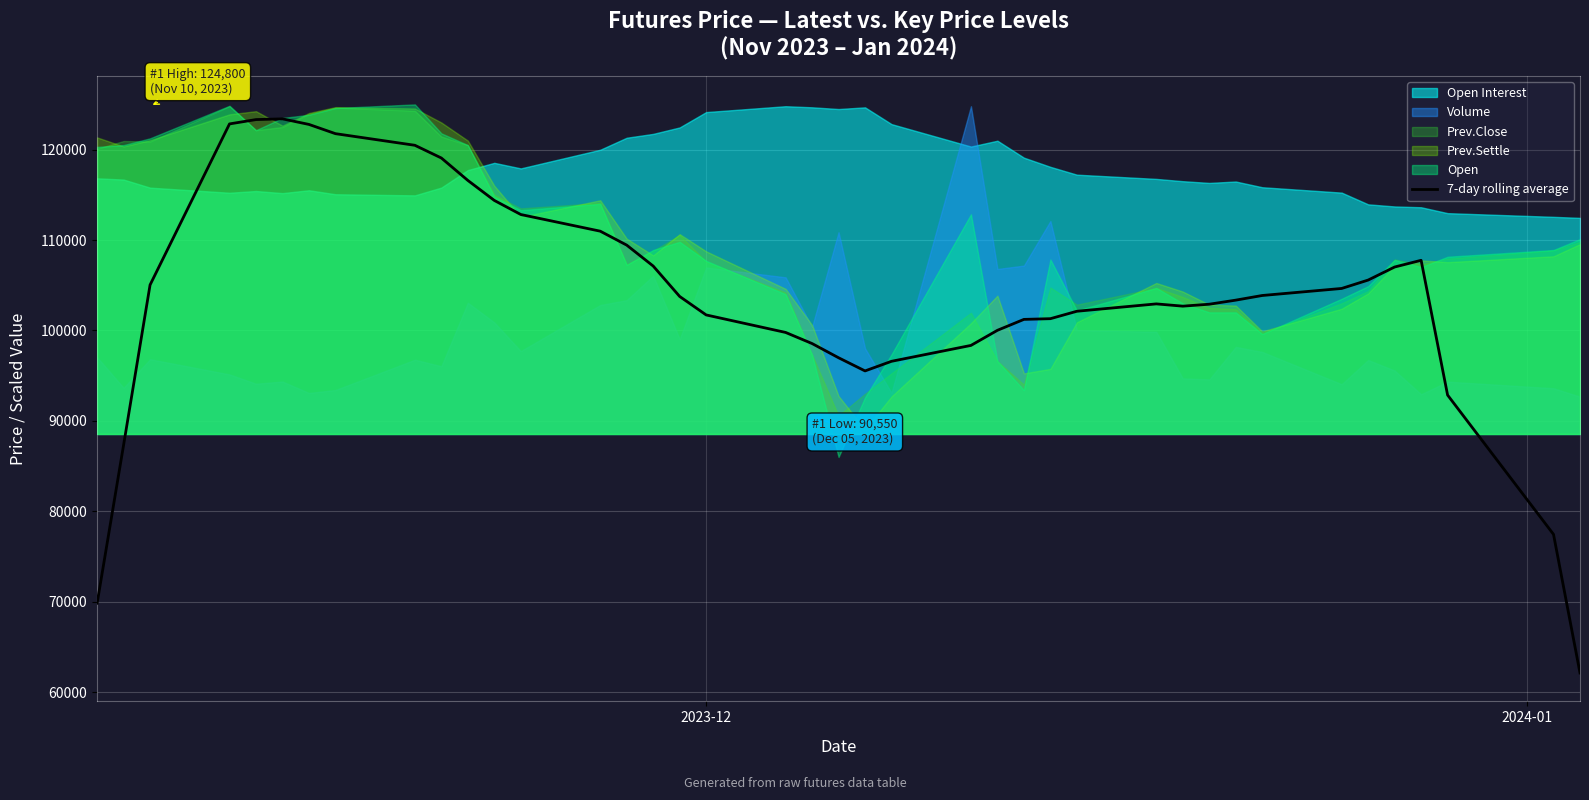

Reading left to right, extract all data points from this chart.

69828.6	87328.6	105035.7	122842.9	123321.4	123400.0	122785.7	121764.3	120478.6	119071.4	116592.9	114378.6	112821.4	110978.6	109435.7	107121.4	103757.1	101714.3	99778.6	98550.0	96978.6	95521.4	96585.7	98342.9	100014.3	101221.4	101300.0	102121.4	102935.7	102685.7	102900.0	103350.0	103864.3	104642.9	105571.4	107014.3	107757.1	92850.0	77442.9	62114.3